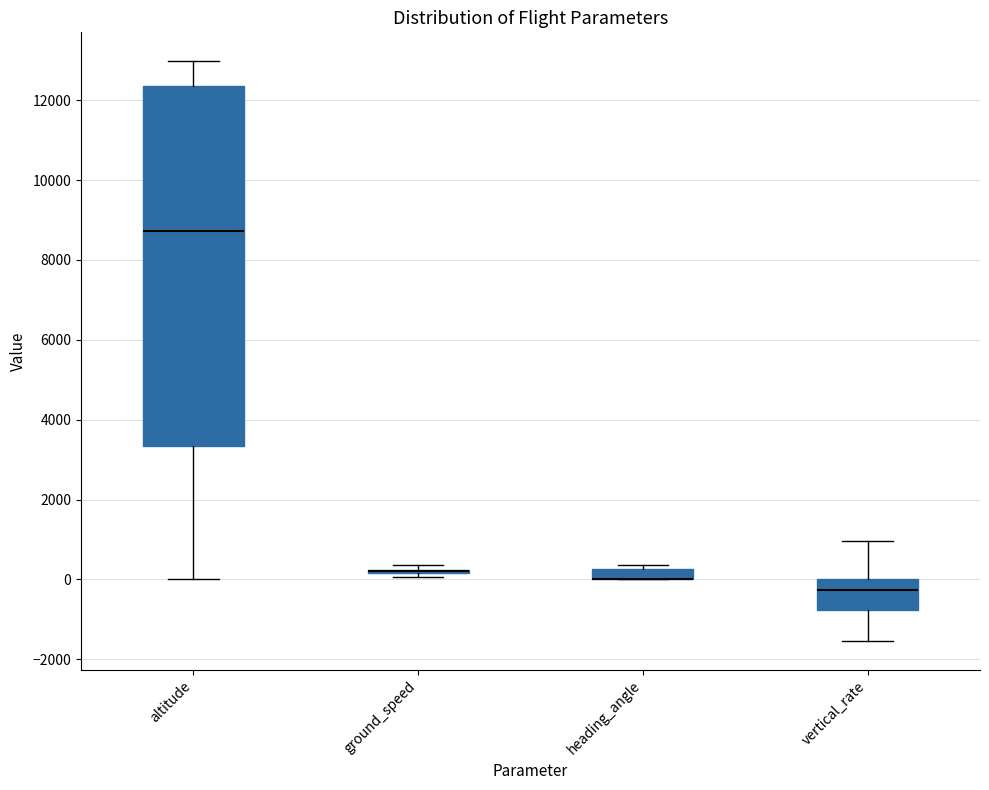

Comparing the boxes themselves (not the whiskers), which one is the tallest?

altitude